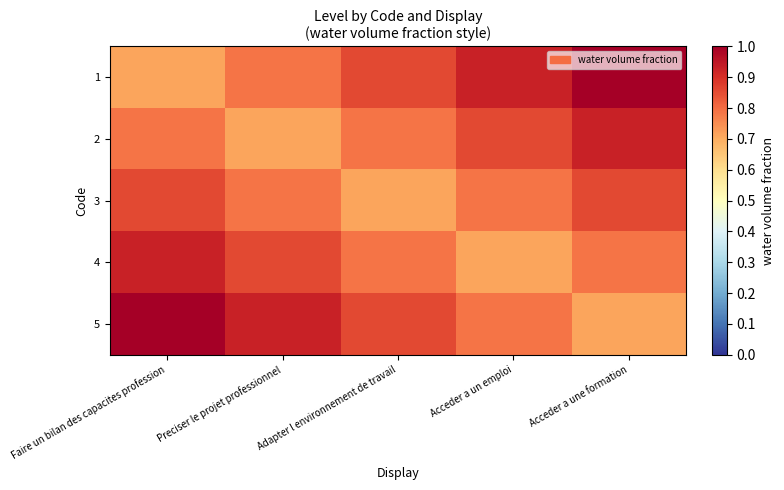

Between Adapter l environnement de travail and Acceder a un emploi, which is larger?

Acceder a un emploi